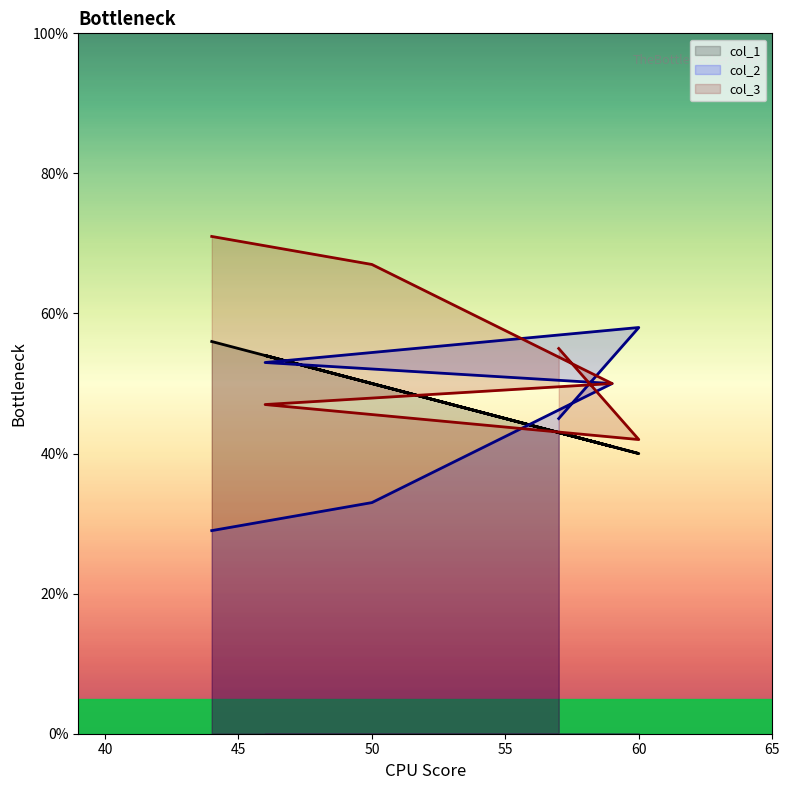

Does the chart display data point markers on the line(s)?

No